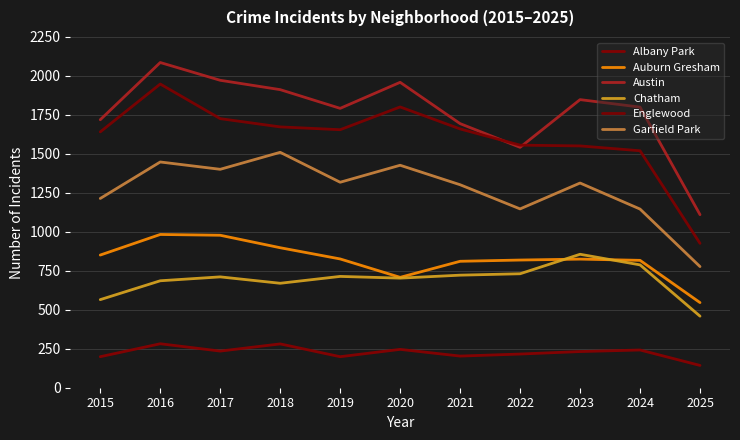

How many lines are shown in the chart?

6